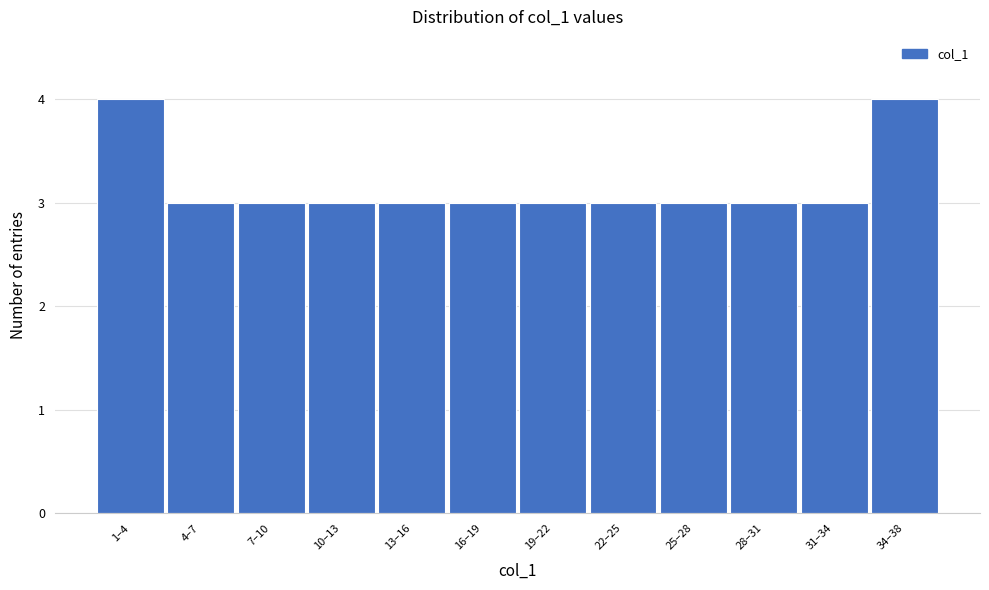

Reading left to right, transcribe all the data shown in this chart.

1–4=4	4–7=3	7–10=3	10–13=3	13–16=3	16–19=3	19–22=3	22–25=3	25–28=3	28–31=3	31–34=3	34–38=4